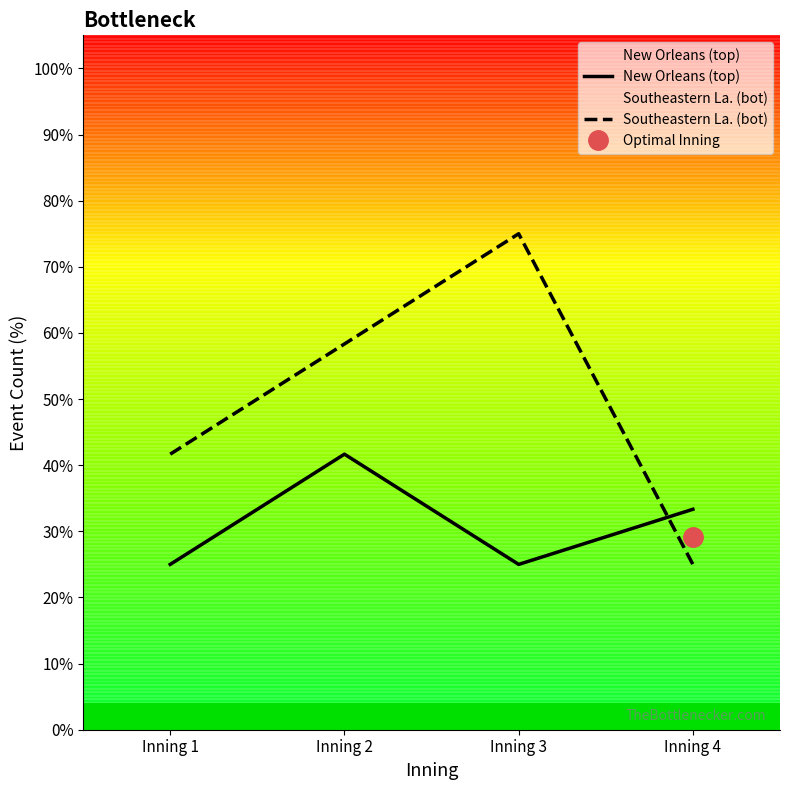

What is the sum of all Southeastern La. (bot) values?

200.0